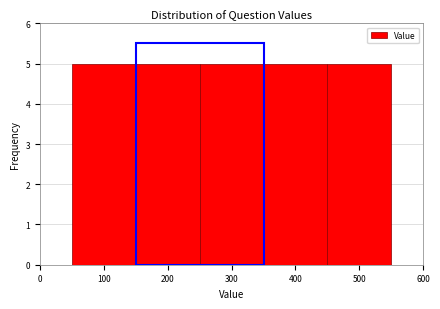

What is the height of the bar covering 250 to 350 on the x-axis? The values are not printed on the chart, so give them approximately, as read against the axis.

5